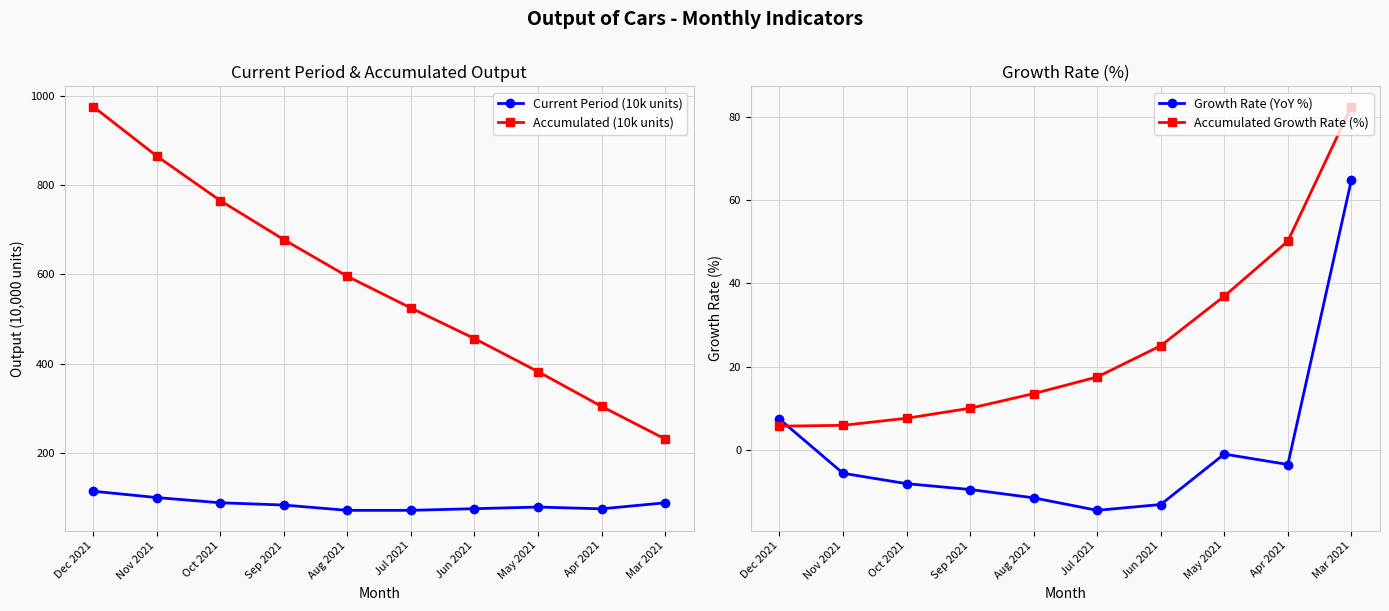

What is the minimum value for Accumulated (10k units)?

230.7